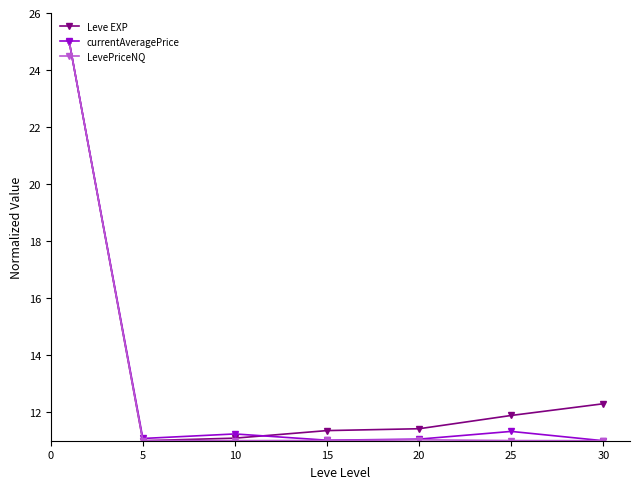

True or false: LevePriceNQ has more than 2 points higher than both neighbors.

False